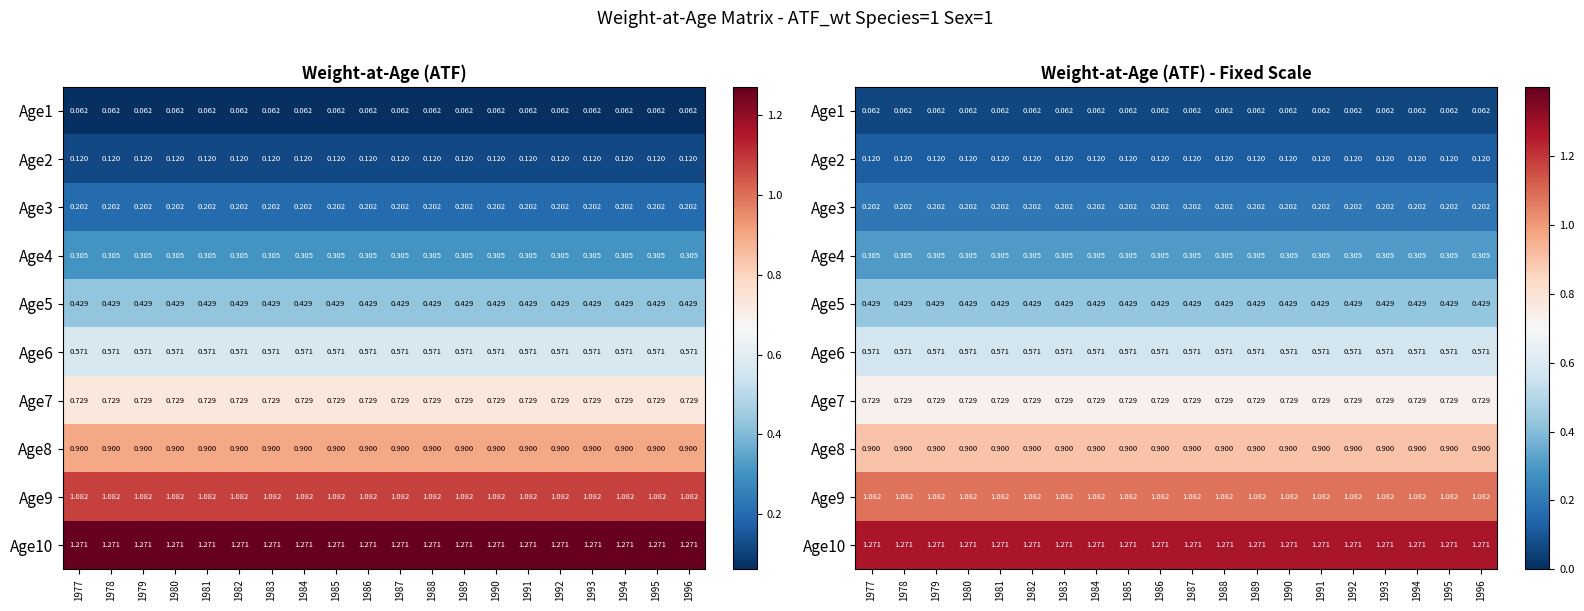

What value does the Age2 series have at 1983?

0.1